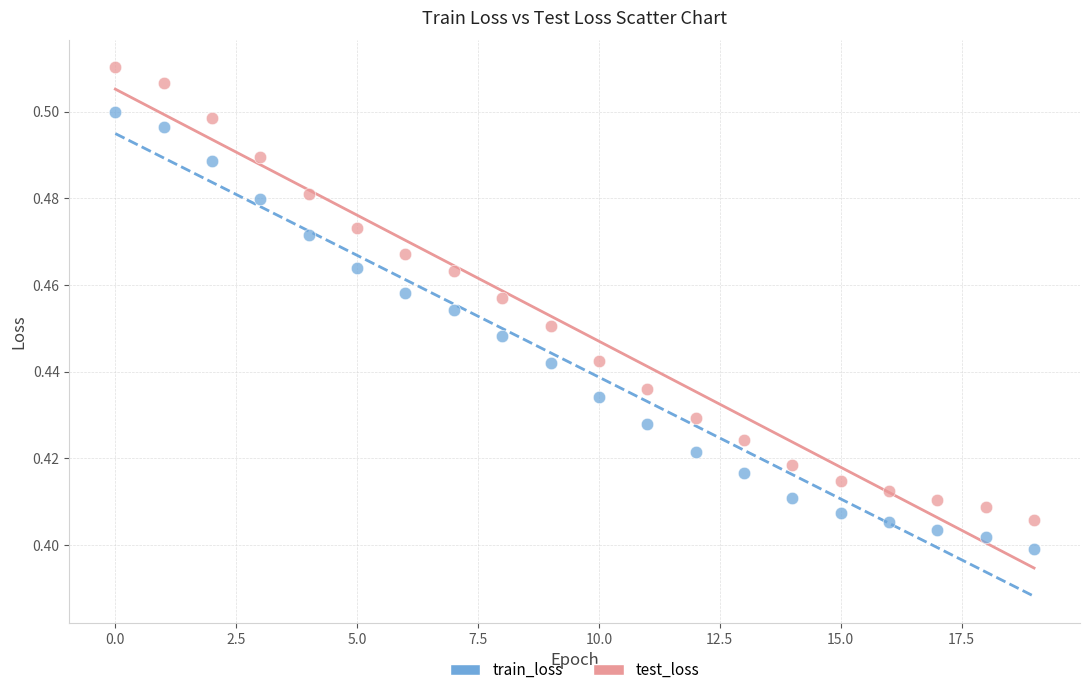

What are all the series names shown in the legend?

train_loss, test_loss